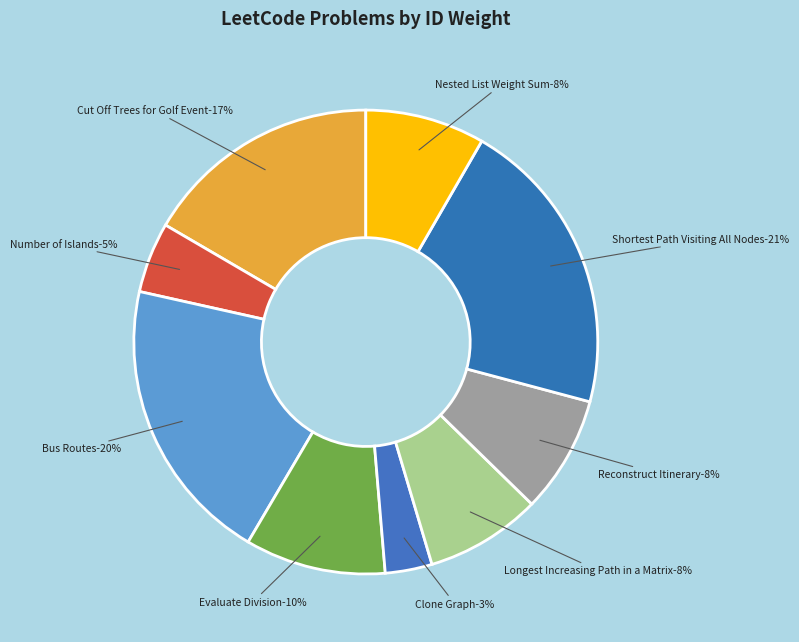

Do Shortest Path Visiting All Nodes and Cut Off Trees for Golf Event together represent more than half of the pie?

No